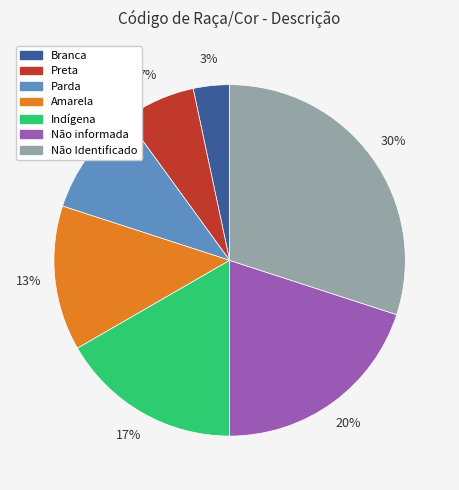

Combined, do Preta and Amarela account for over 50%?

No